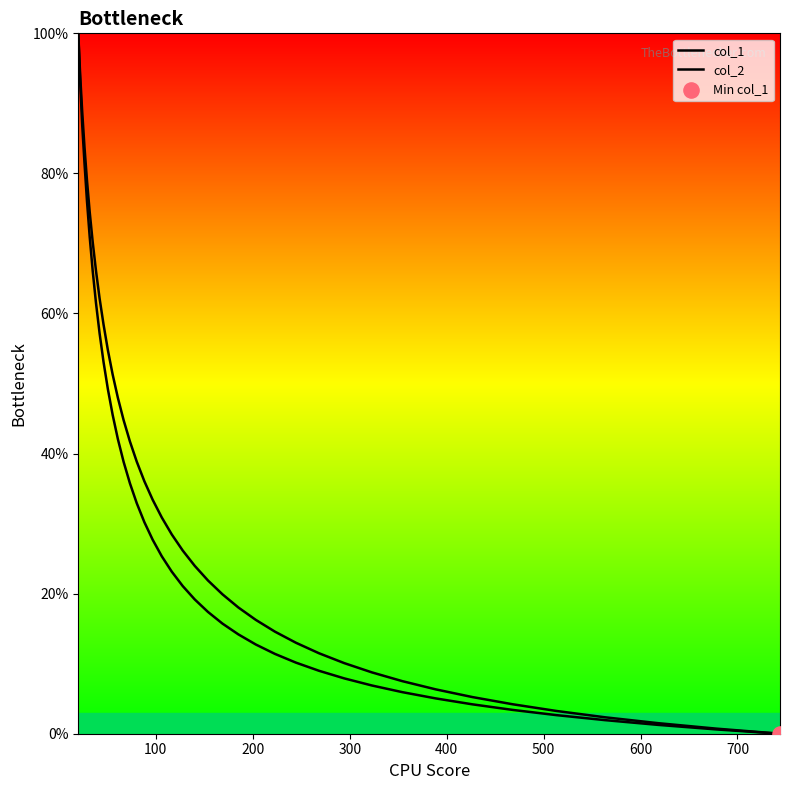

Which series reaches the maximum Y coordinate?

col_1